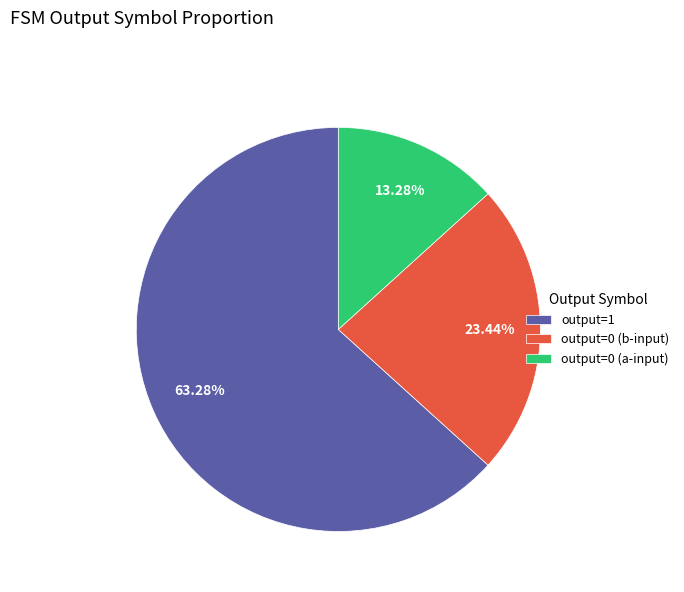

Approximately how many times larger is the value at output=0 (a-input) compared to output=0 (b-input)?

0.6